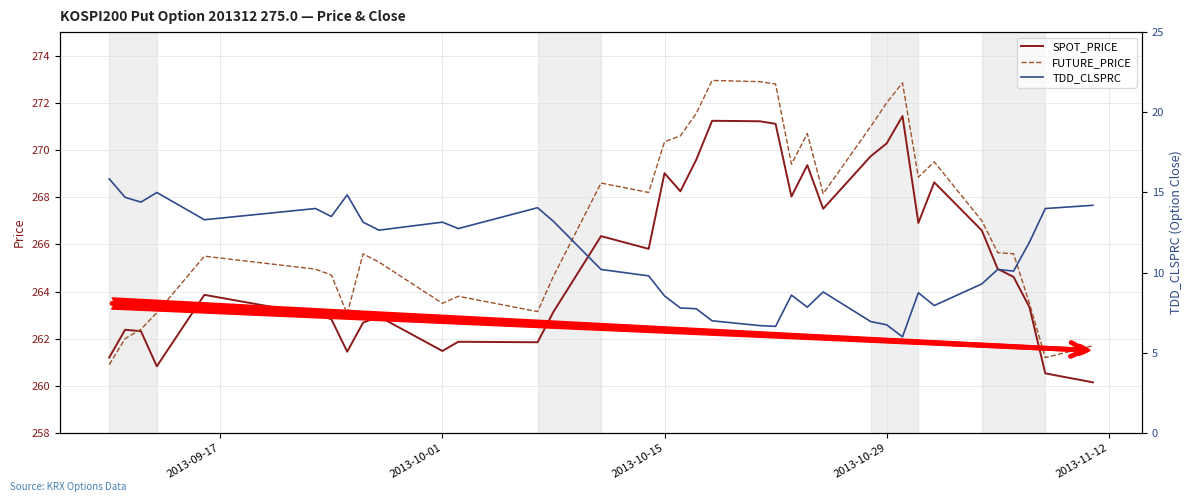

What is the lowest value of the FUTURE_PRICE series?

260.9